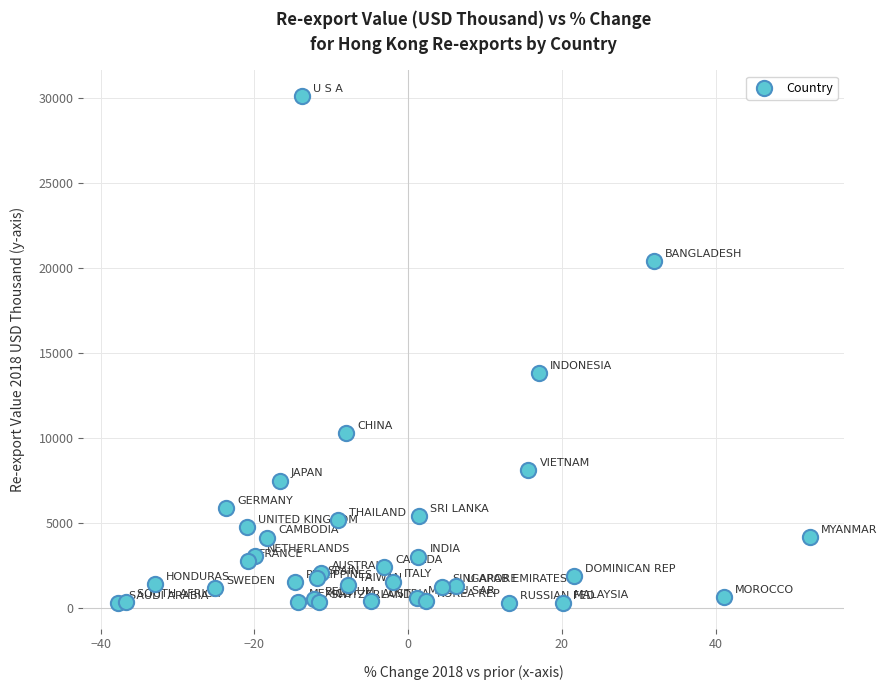

What Y value in the scatter plot is closest to 15210?

13840.5